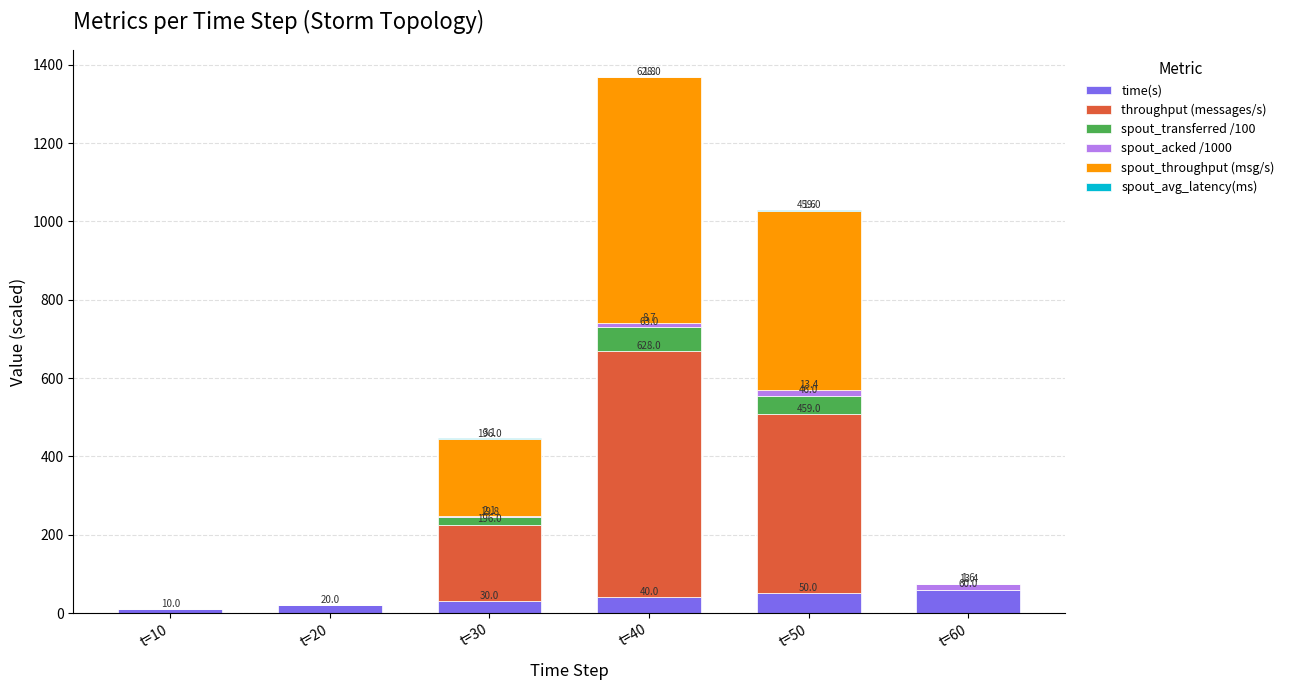

What is the approximate value of time(s) at t=50?

50.0